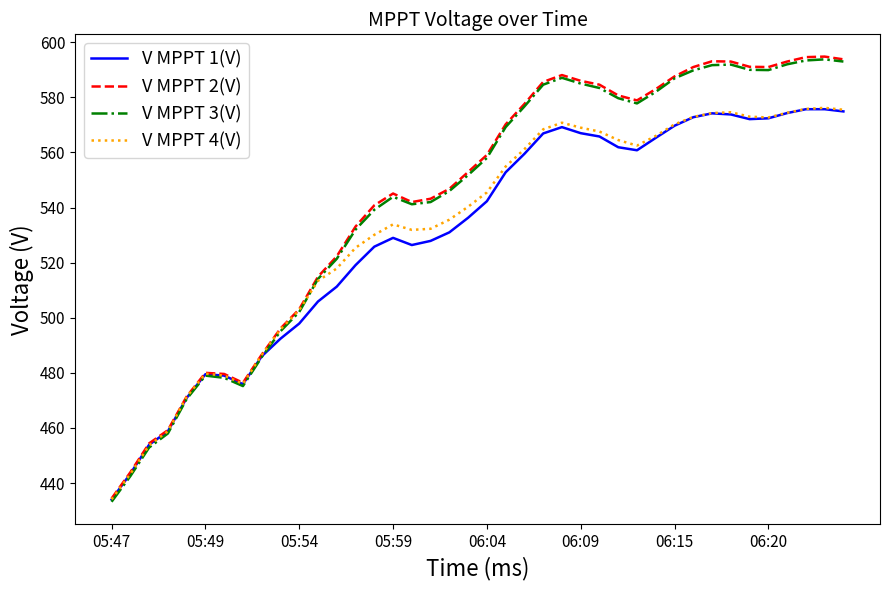

After their last crossing, which series has the higher values: V MPPT 1(V) or V MPPT 3(V)?

V MPPT 3(V)